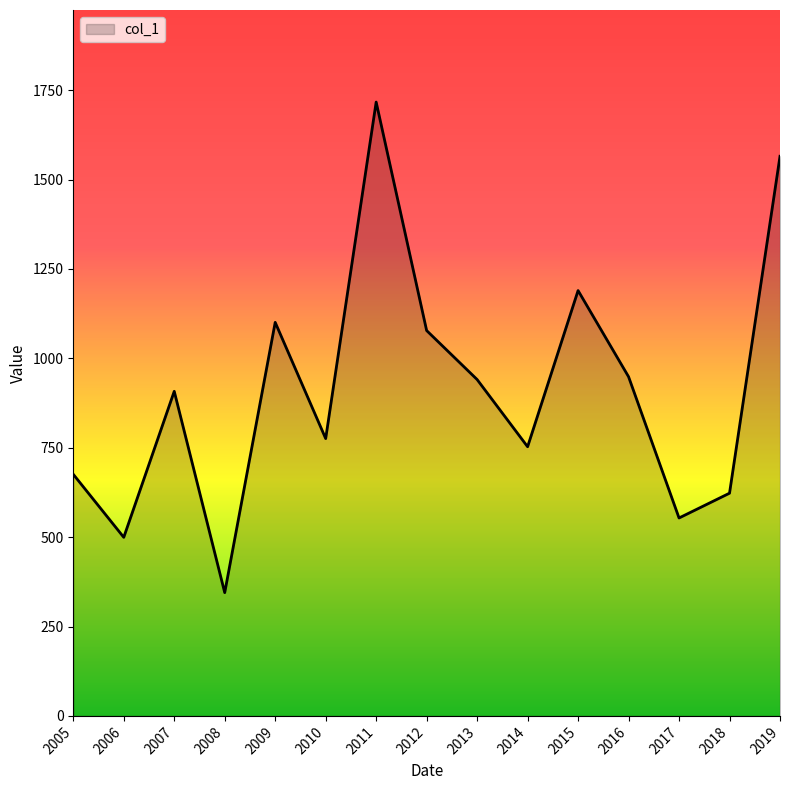

What is the average value?

911.4